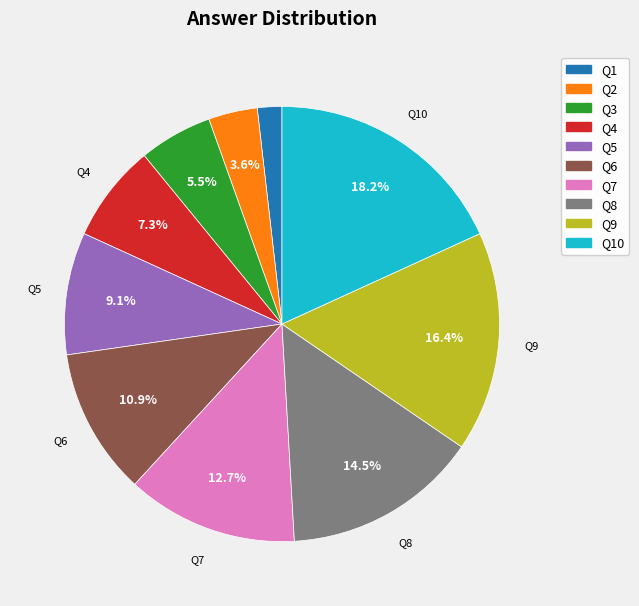

Does any single category account for the majority?

No